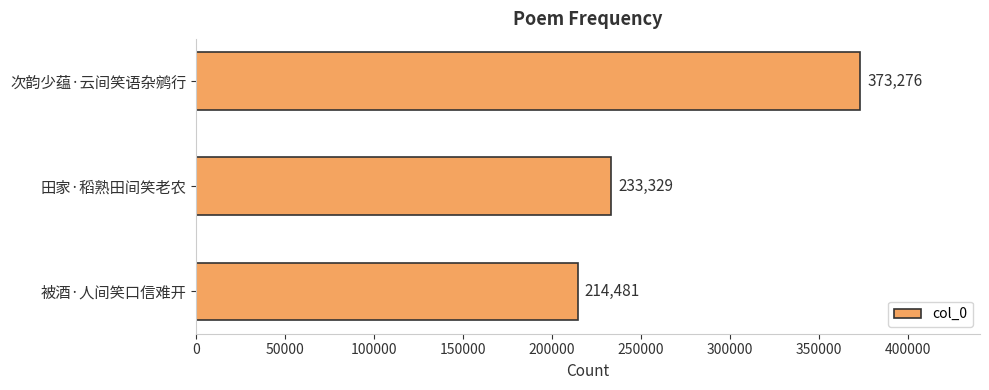

How many values are between 214481 and 373276?

3